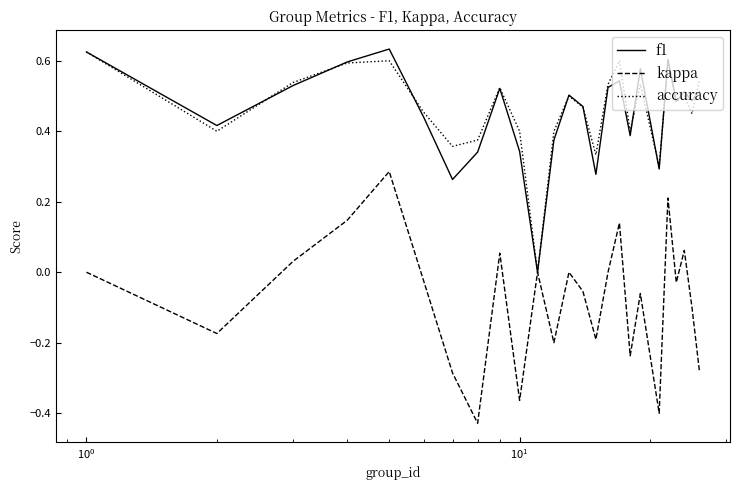

Which series has the widest spread of values?

kappa